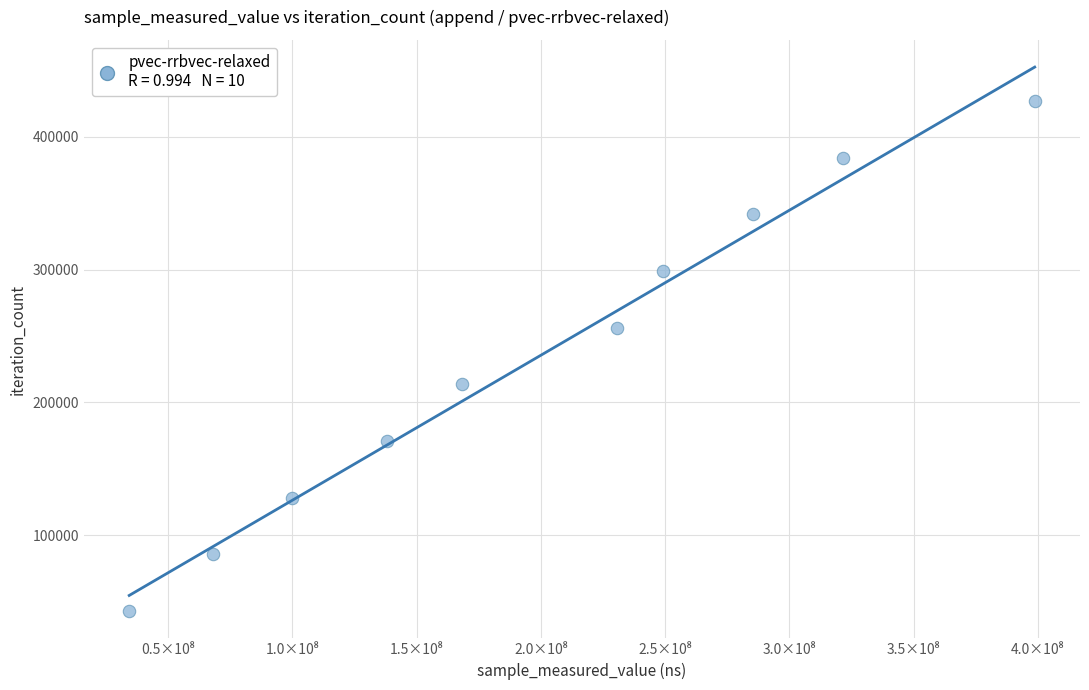

What is the range of X values (max minus min)?

364470730